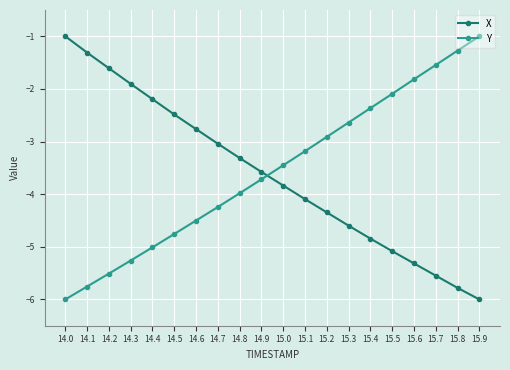

Is the value of X at 15.4 greater than the value of Y at 15.3?

No